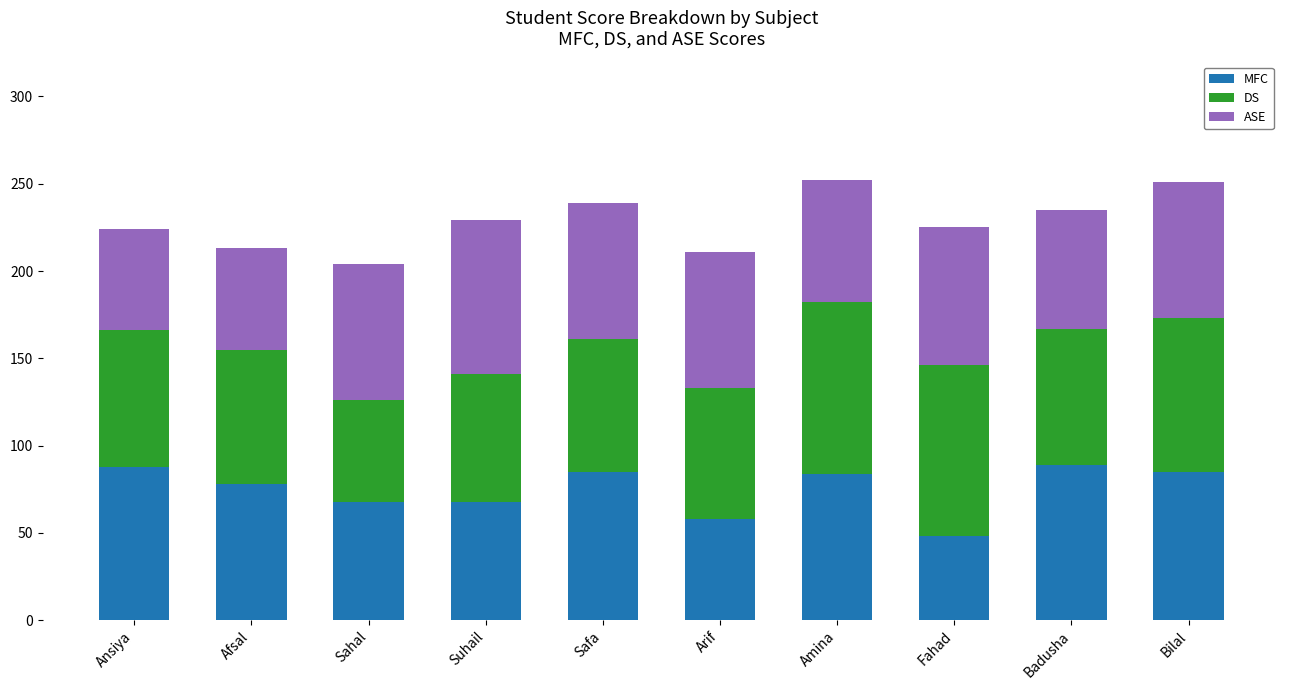

At which label does MFC first exceed 84?

Ansiya